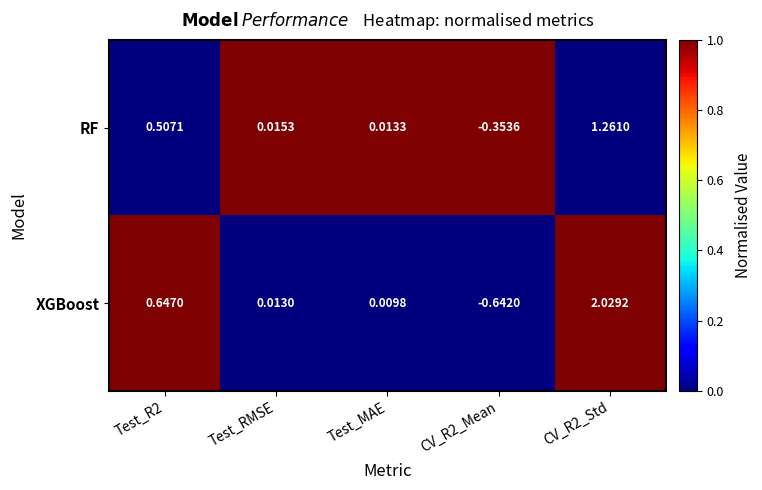

Is the value of RF at Test_MAE greater than the value of XGBoost at CV_R2_Mean?

Yes